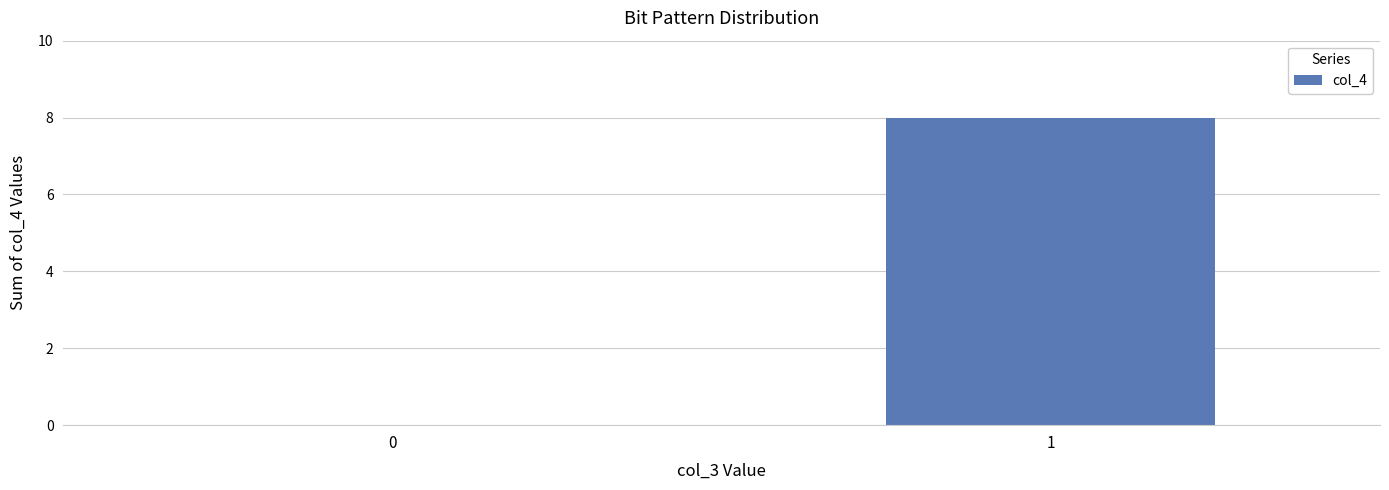

Reading right to left, transcribe all the data shown in this chart.

8	0